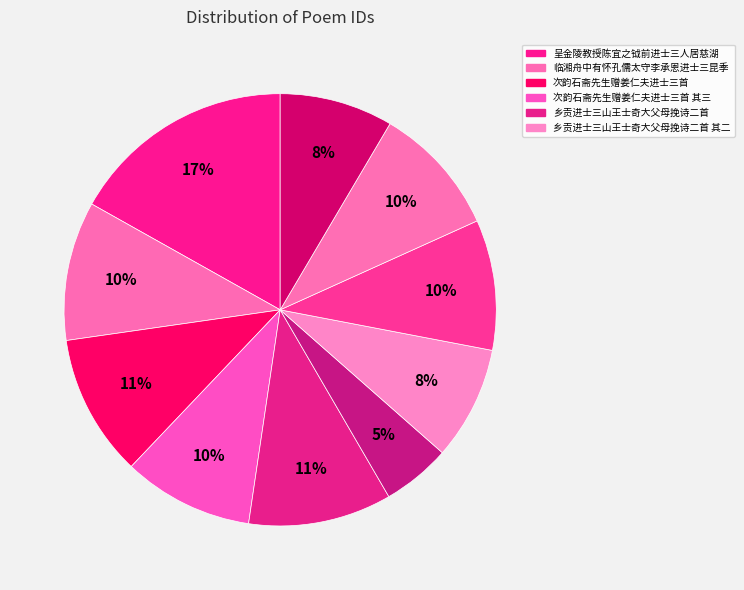

Which slice is the largest?

呈金陵教授陈宜之钺前进士三人居慈湖